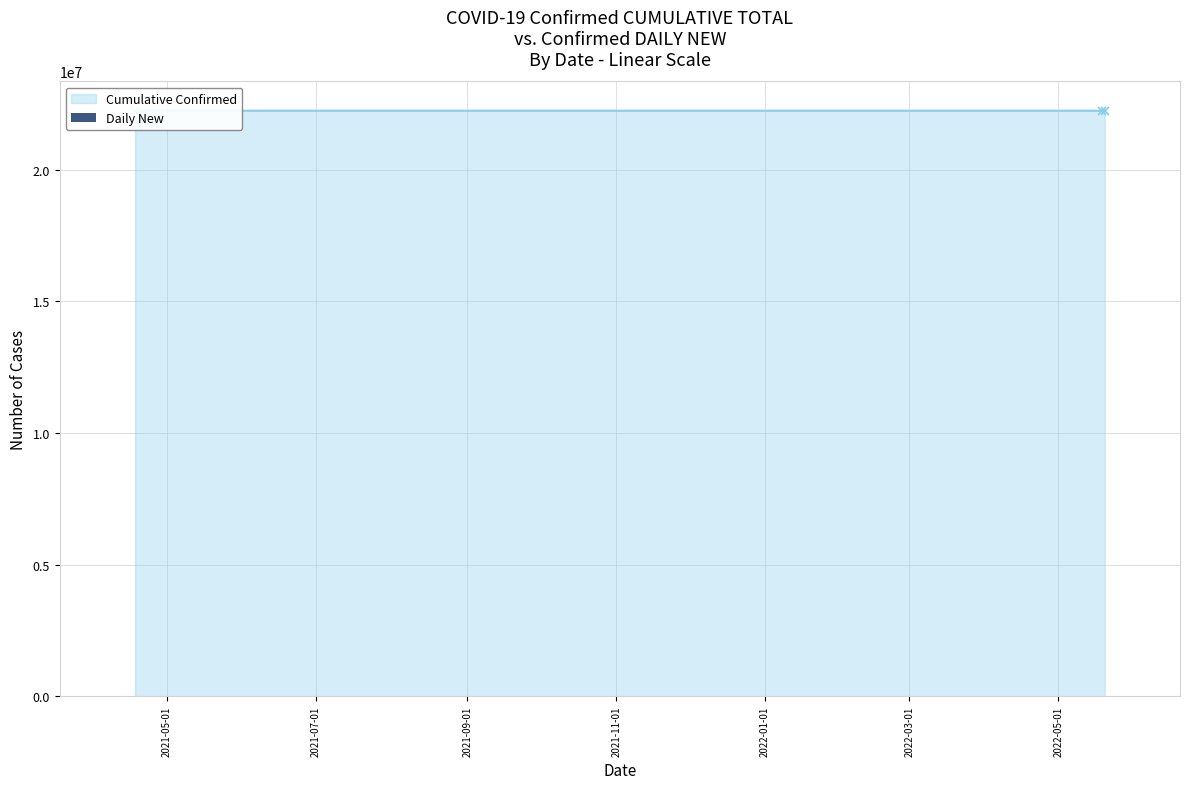

Does the chart contain any negative values?

No